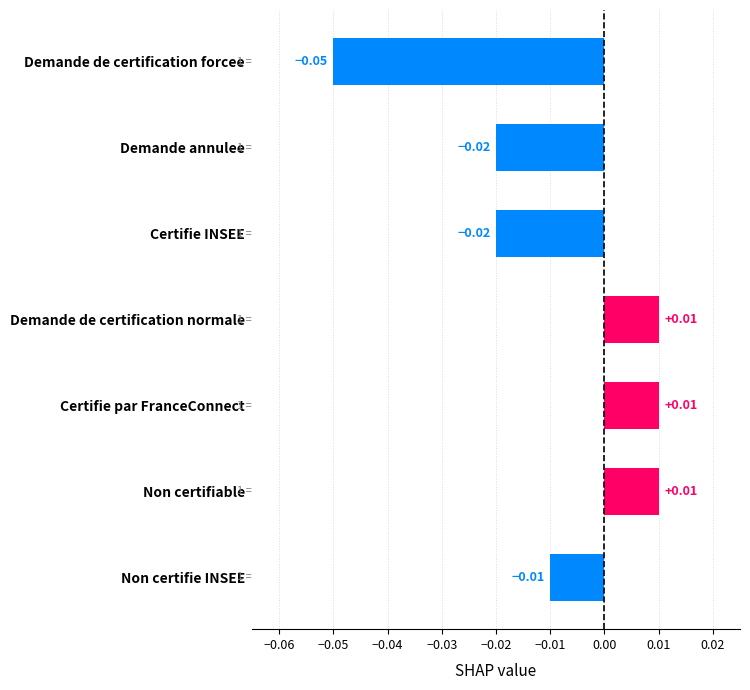

What is the difference between the maximum and minimum values?

0.1